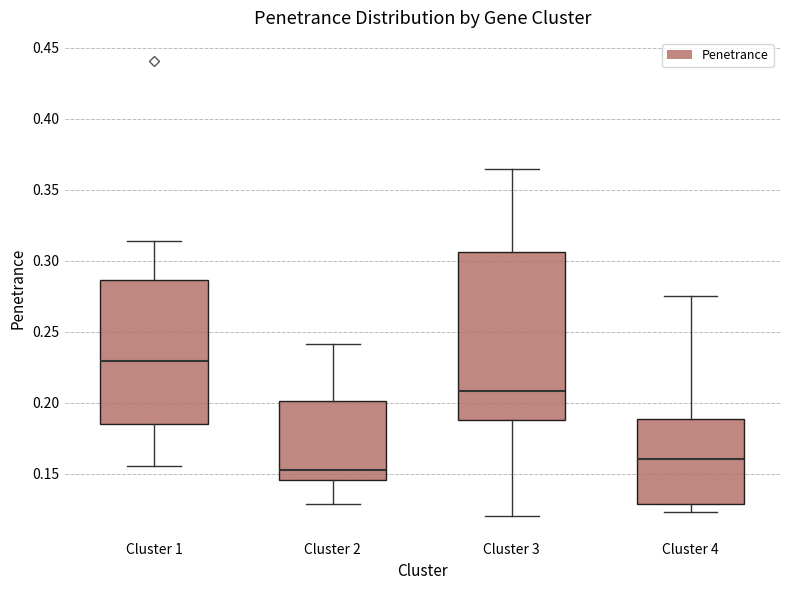

Reading left to right, transcribe this box plot: for each box, give where its median line is, the range the box spans, and where its two whiskers end, as read against the y-axis. The values are not printed on the chart, so give them approximately, as read against the axis.

Cluster 1: median 0.230, box 0.185 to 0.285, whiskers 0.155 to 0.315
Cluster 2: median 0.155, box 0.145 to 0.200, whiskers 0.130 to 0.240
Cluster 3: median 0.210, box 0.185 to 0.305, whiskers 0.120 to 0.365
Cluster 4: median 0.160, box 0.130 to 0.190, whiskers 0.125 to 0.275